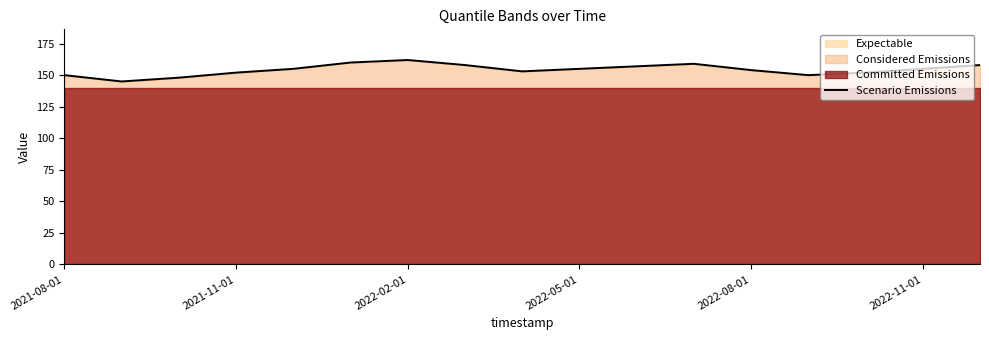

What is the maximum value for Scenario Emissions?

162